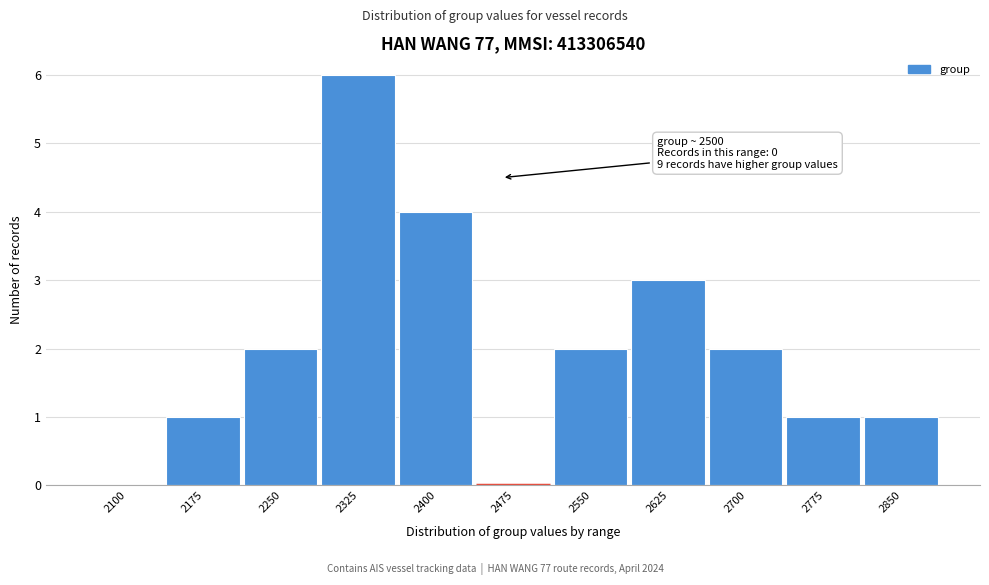

Reading left to right, extract all data points from this chart.

2100=0	2175=1	2250=2	2325=6	2400=4	2475=0	2550=2	2625=3	2700=2	2775=1	2850=1